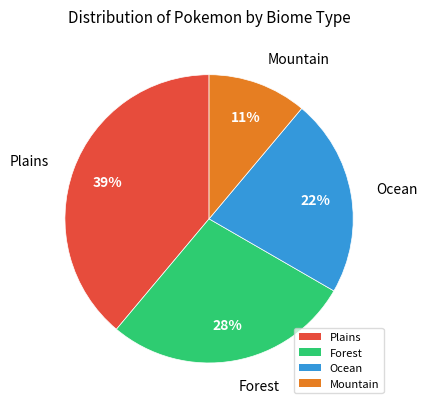

What is the ratio of the value at Ocean to the value at Plains?

0.6